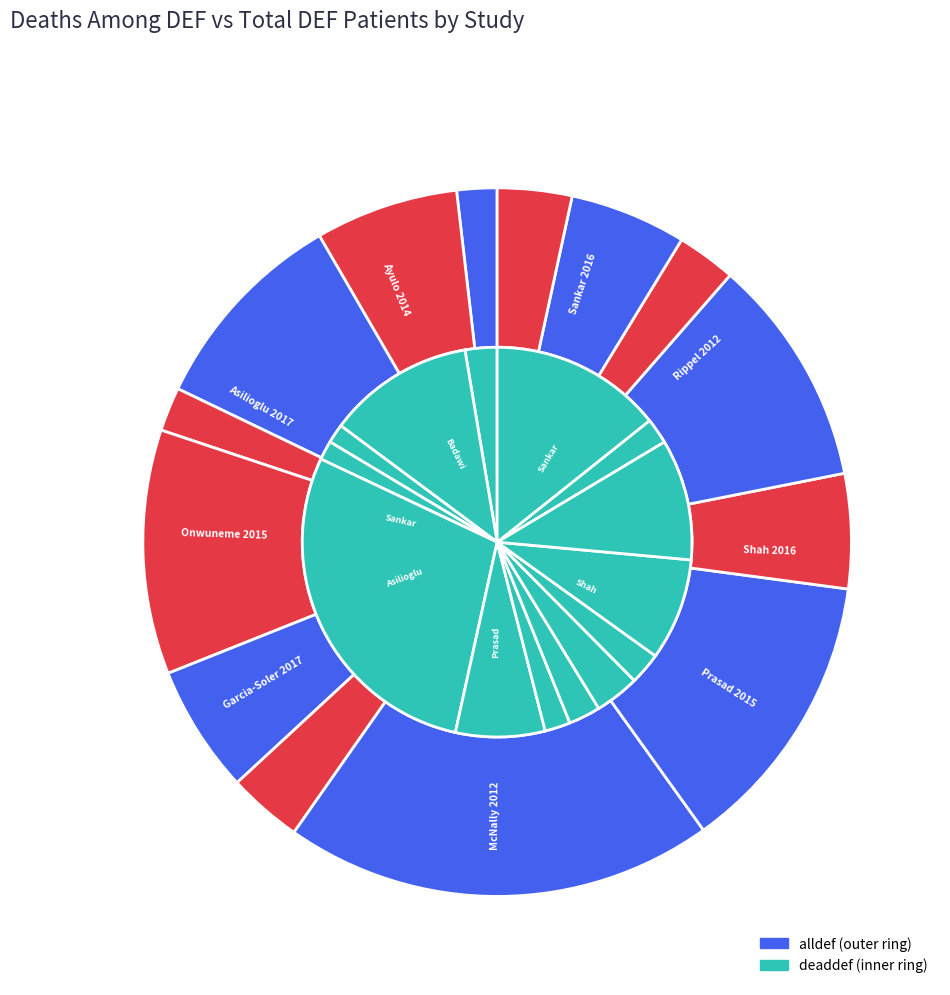

To the nearest percent, what is the average slice percentage?

7%